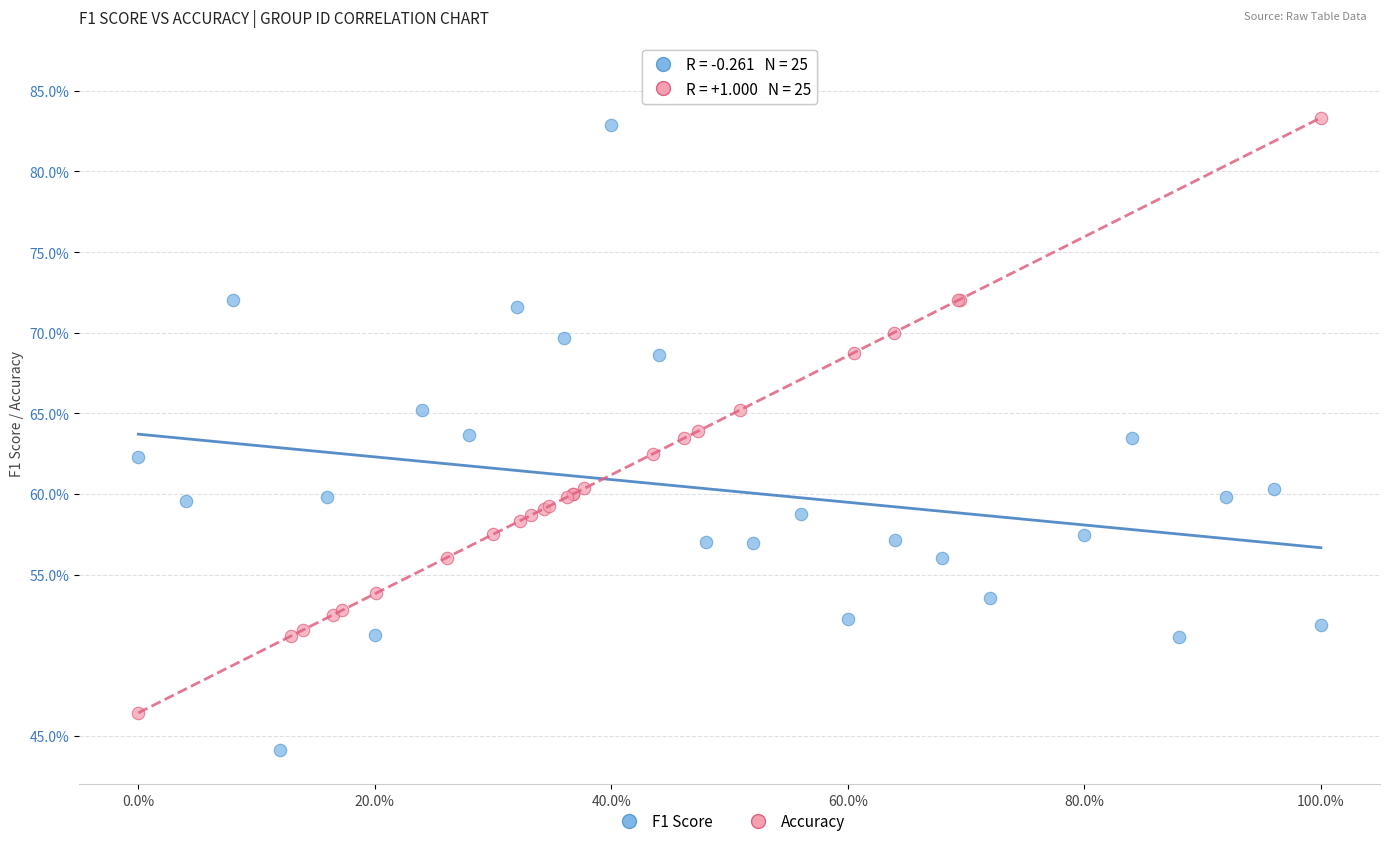

What are all the series names shown in the legend?

F1 Score, Accuracy